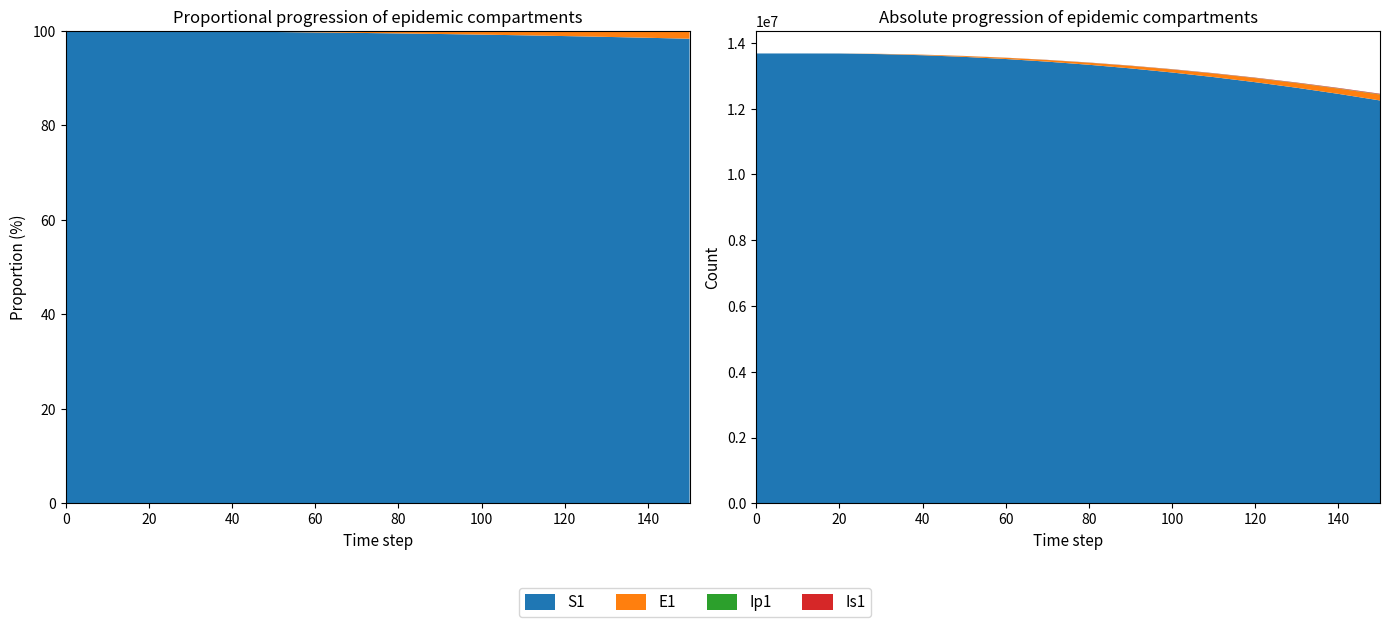

Reading left to right, transcribe all the data shown in this chart.

S1: 0=13678500.0	10=13678440.0	20=13677053.3	30=13658829.9	40=13624873.1	50=13575000.0	60=13510000.0	70=13430000.0	80=13335000.0	90=13225000.0	100=13100000.0	110=12960000.0	120=12805000.0	130=12635000.0	140=12450000.0	150=12250000.0
E1: 0=0.0	10=33.1	20=776.3	30=7967.8	40=16386.8	50=26000.0	60=37000.0	70=49000.0	80=62000.0	90=76000.0	100=91000.0	110=107000.0	120=124000.0	130=142000.0	140=161000.0	150=181000.0
Ip1: 0=0.0	10=1.4	20=32.2	30=317.3	40=653.7	50=1050.0	60=1520.0	70=2060.0	80=2680.0	90=3370.0	100=4130.0	110=4970.0	120=5880.0	130=6860.0	140=7910.0	150=9030.0
Is1: 0=2.0	10=2.7	20=60.0	30=539.1	40=1104.0	50=1780.0	60=2570.0	70=3480.0	80=4500.0	90=5640.0	100=6890.0	110=8260.0	120=9740.0	130=11330.0	140=13030.0	150=14840.0